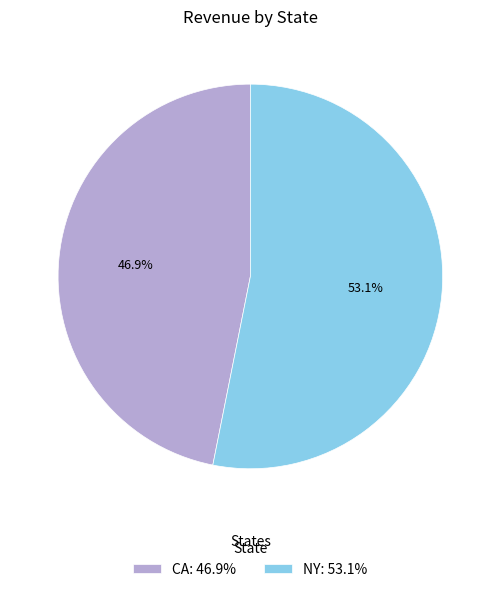

What portion of the pie excludes NY?

46.9%